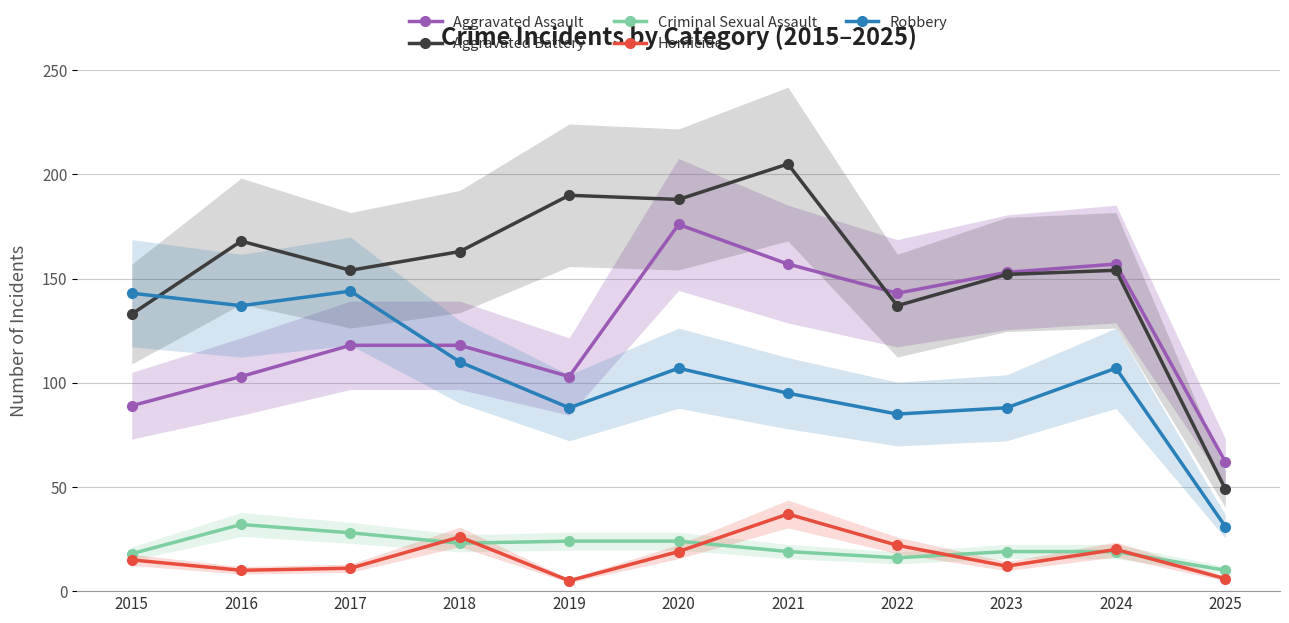

Read the Criminal Sexual Assault value at 2020, to the nearest 5.

25